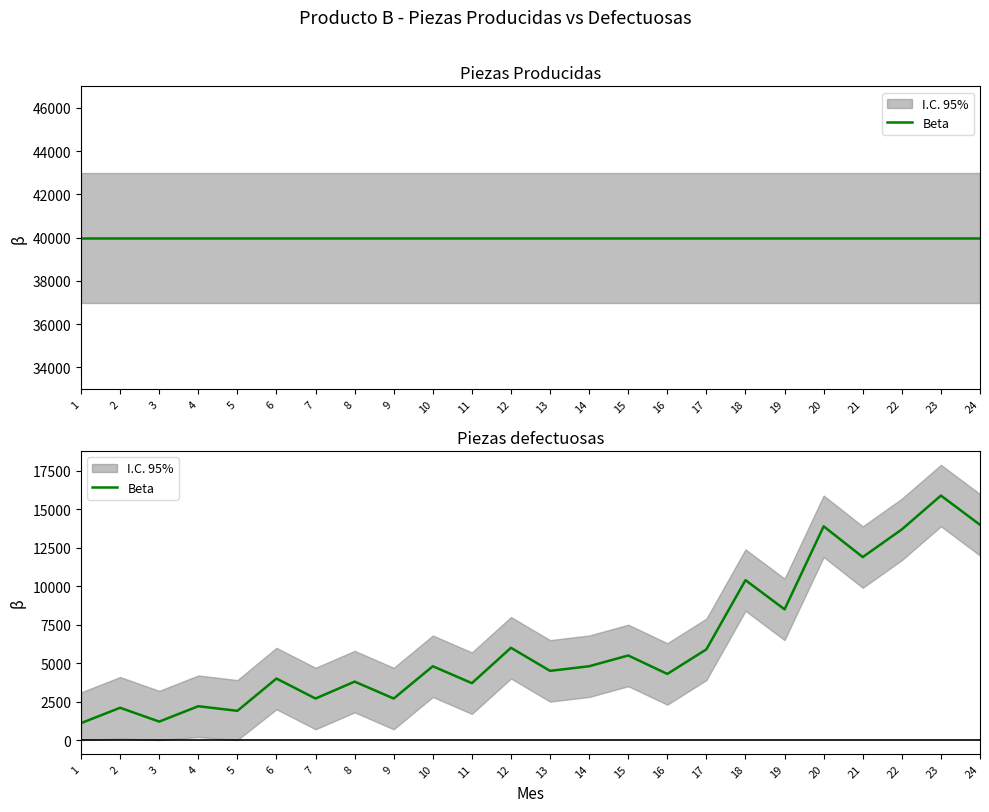

Reading left to right, list all the values displayed in this chart.

1=1100	2=2100	3=1200	4=2200	5=1900	6=4000	7=2700	8=3800	9=2700	10=4800	11=3700	12=6000	13=4500	14=4800	15=5500	16=4300	17=5900	18=10400	19=8500	20=13900	21=11900	22=13700	23=15900	24=14000